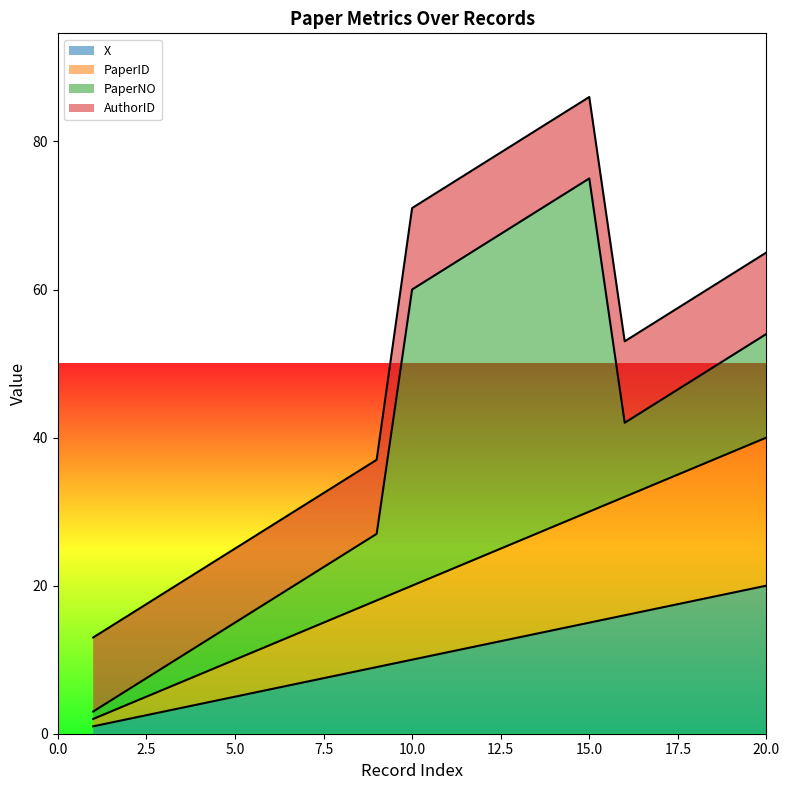

How many values in the PaperID series exceed 22?

9